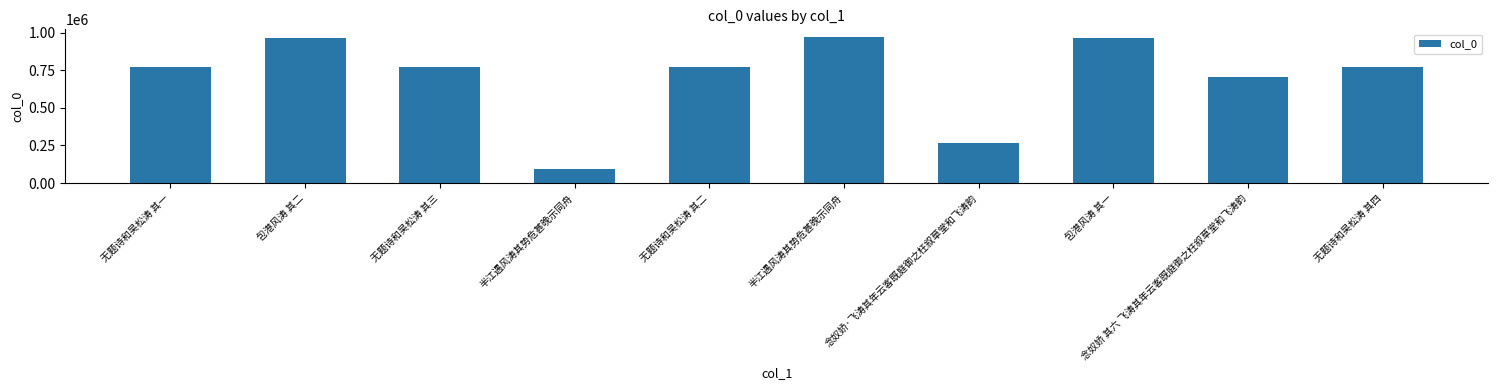

How many values are below 774810?

5